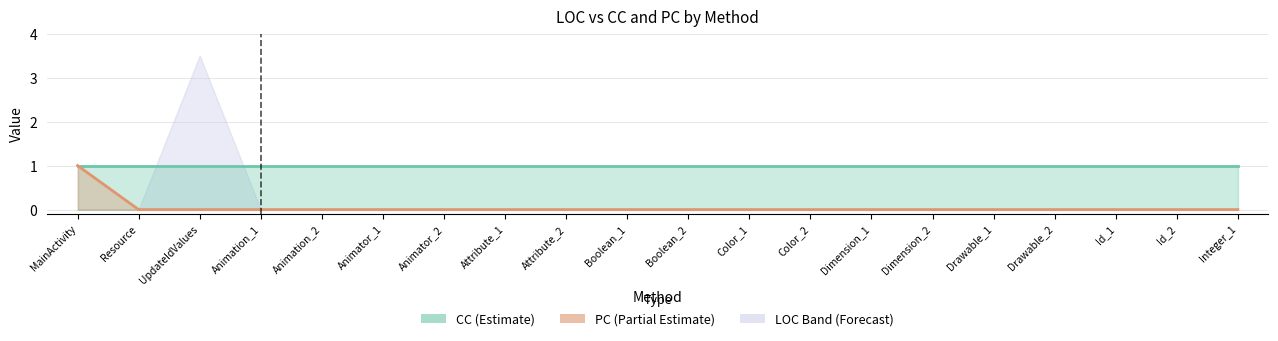

True or false: PC (Partial Estimate) and CC (Estimate) intersect in this chart.

False